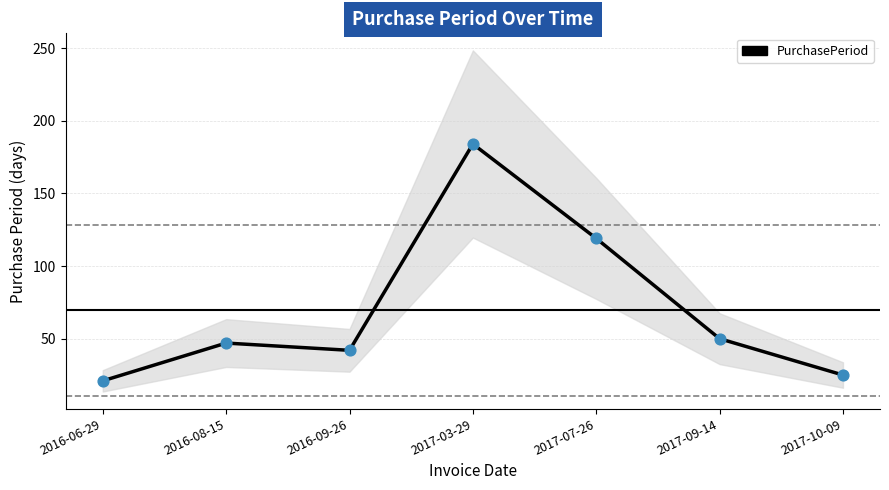

Approximately how many times larger is the value at 2016-09-26 compared to 2016-06-29?

2.0